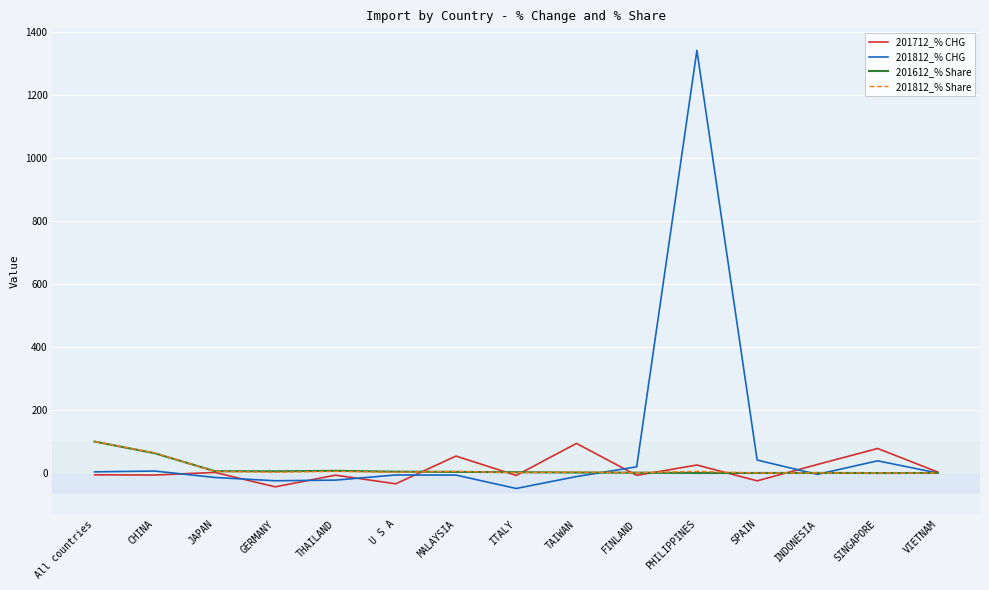

What is the maximum value for 201812_% Share?

100.0